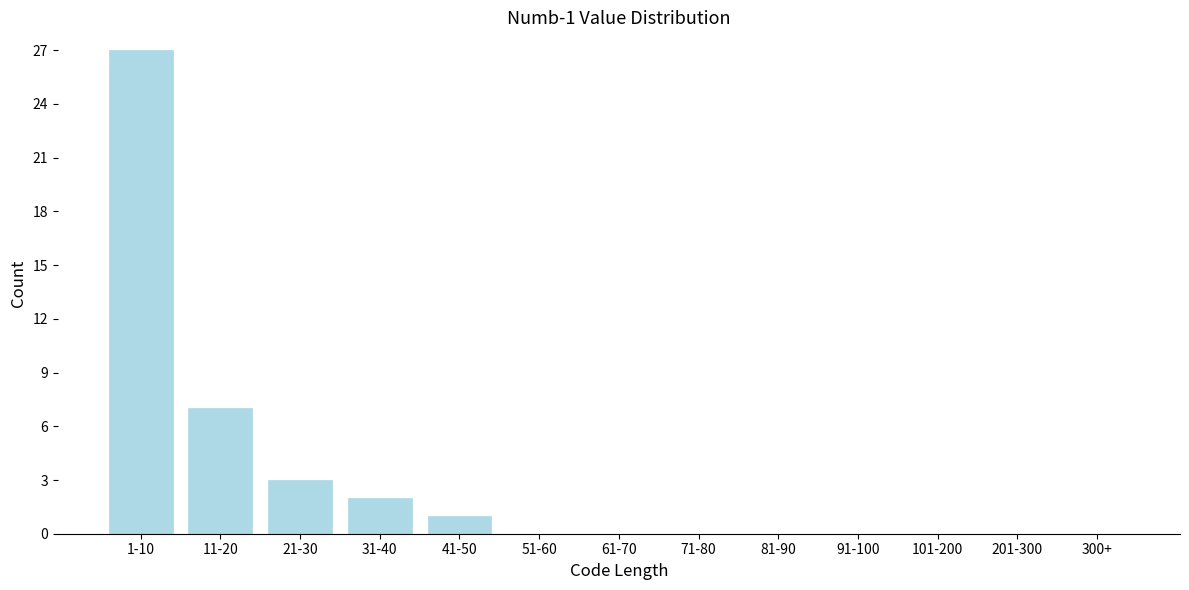

Reading left to right, transcribe all the data shown in this chart.

1-10=27	11-20=7	21-30=3	31-40=2	41-50=1	51-60=0	61-70=0	71-80=0	81-90=0	91-100=0	101-200=0	201-300=0	300+=0